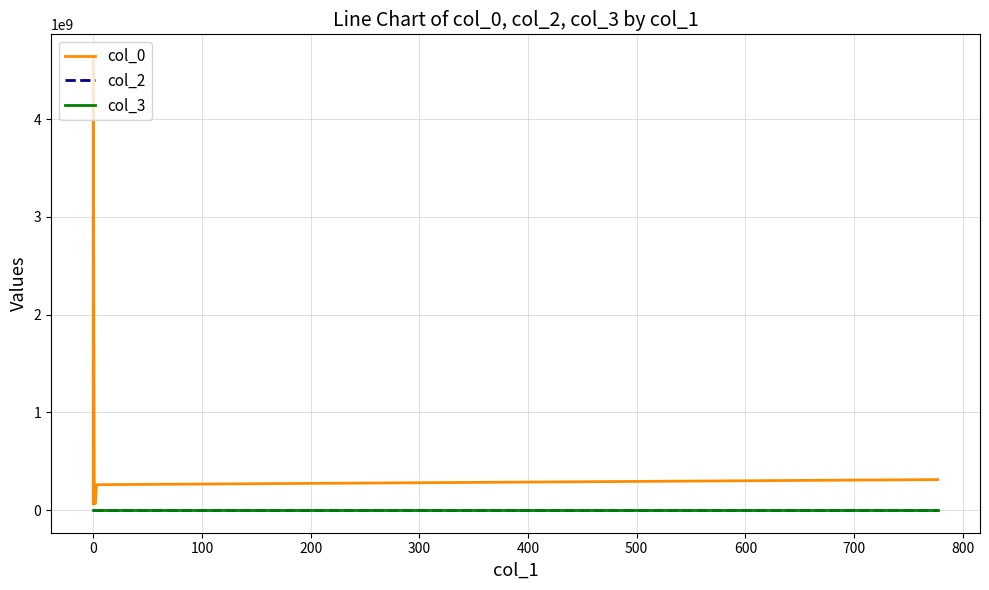

Rank the series by their maximum value, from lowest to highest.

col_2, col_3, col_0